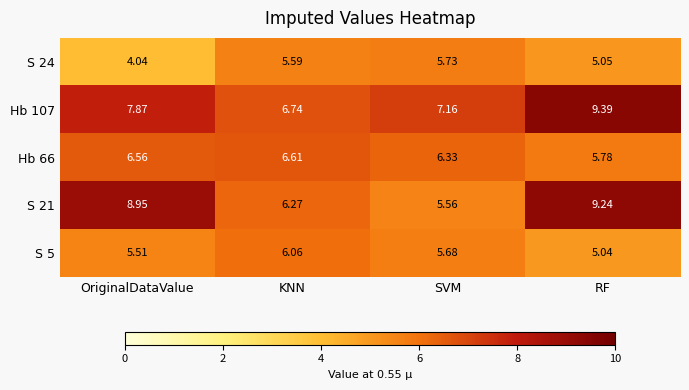

Which category has the lowest value in the S 21 series?

SVM